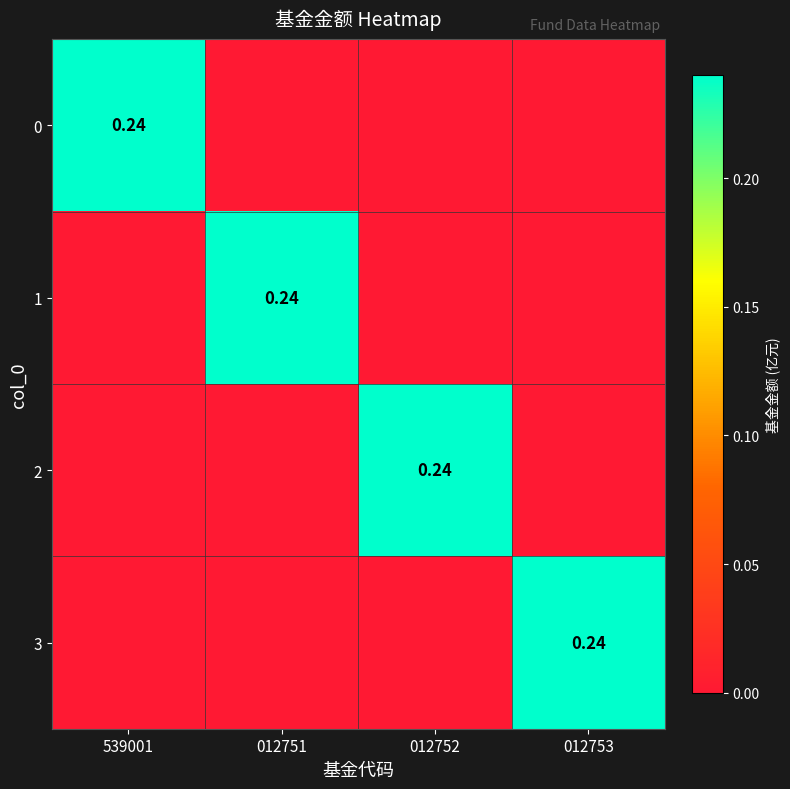

What is the difference between the maximum and second lowest values in the 3 series?

0.2